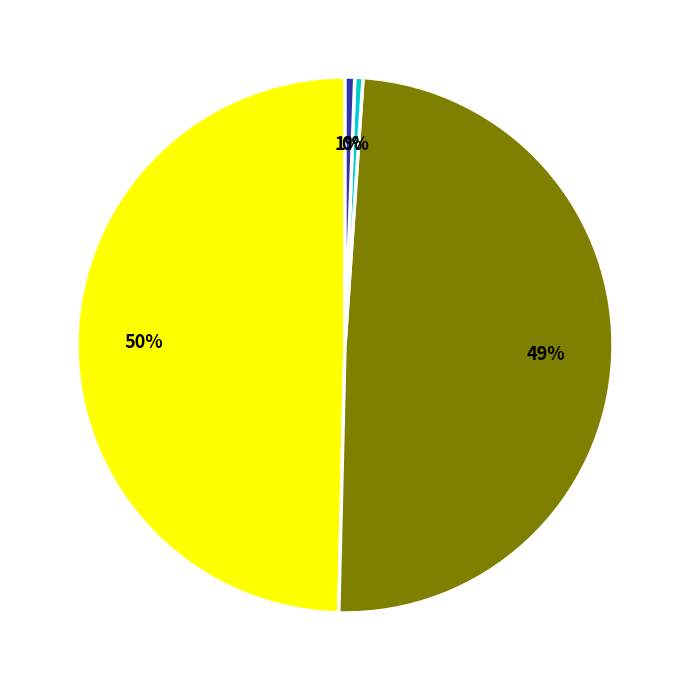

To the nearest percent, what is the average slice percentage?

25%